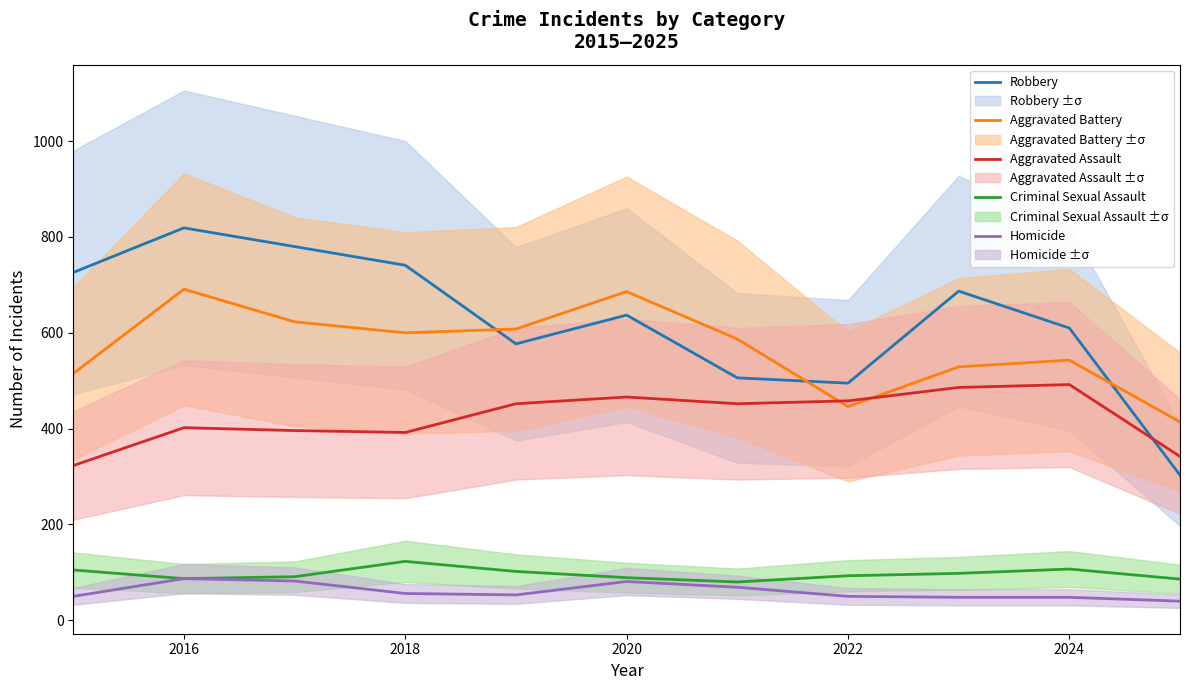

What is the maximum value for Robbery?

819